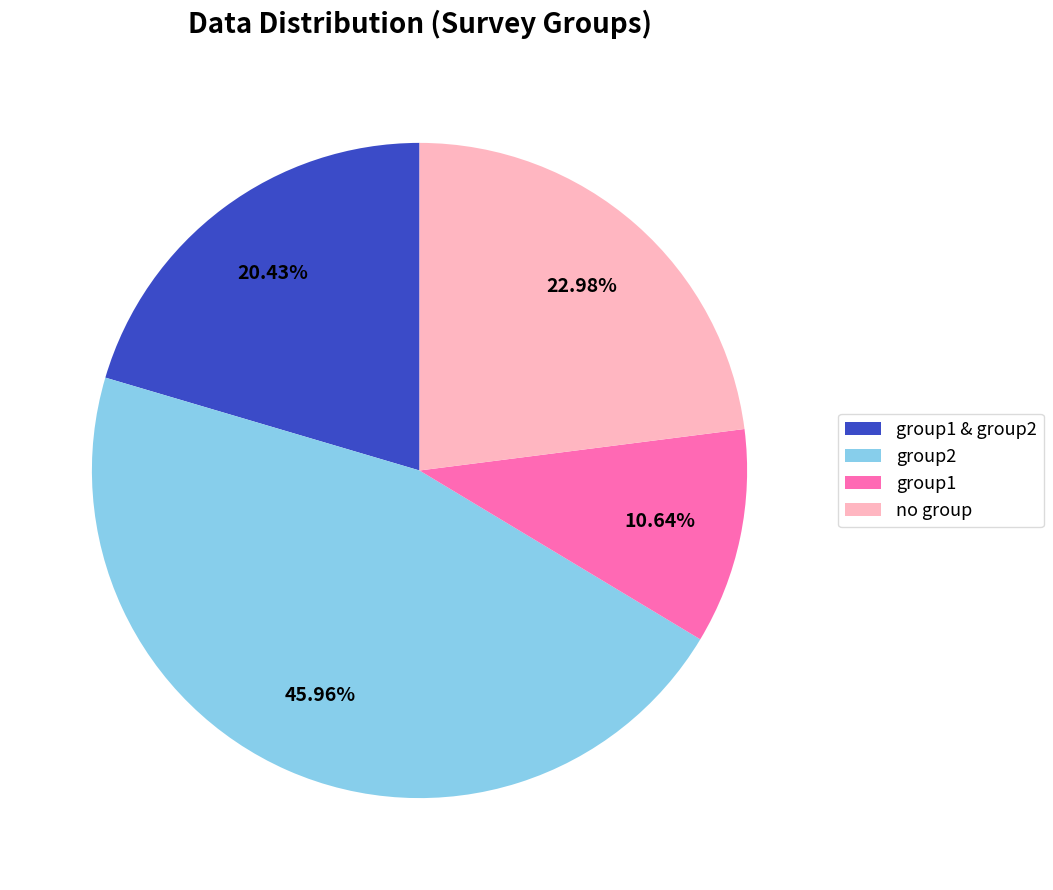

Do group2 and group1 & group2 together represent more than half of the pie?

Yes